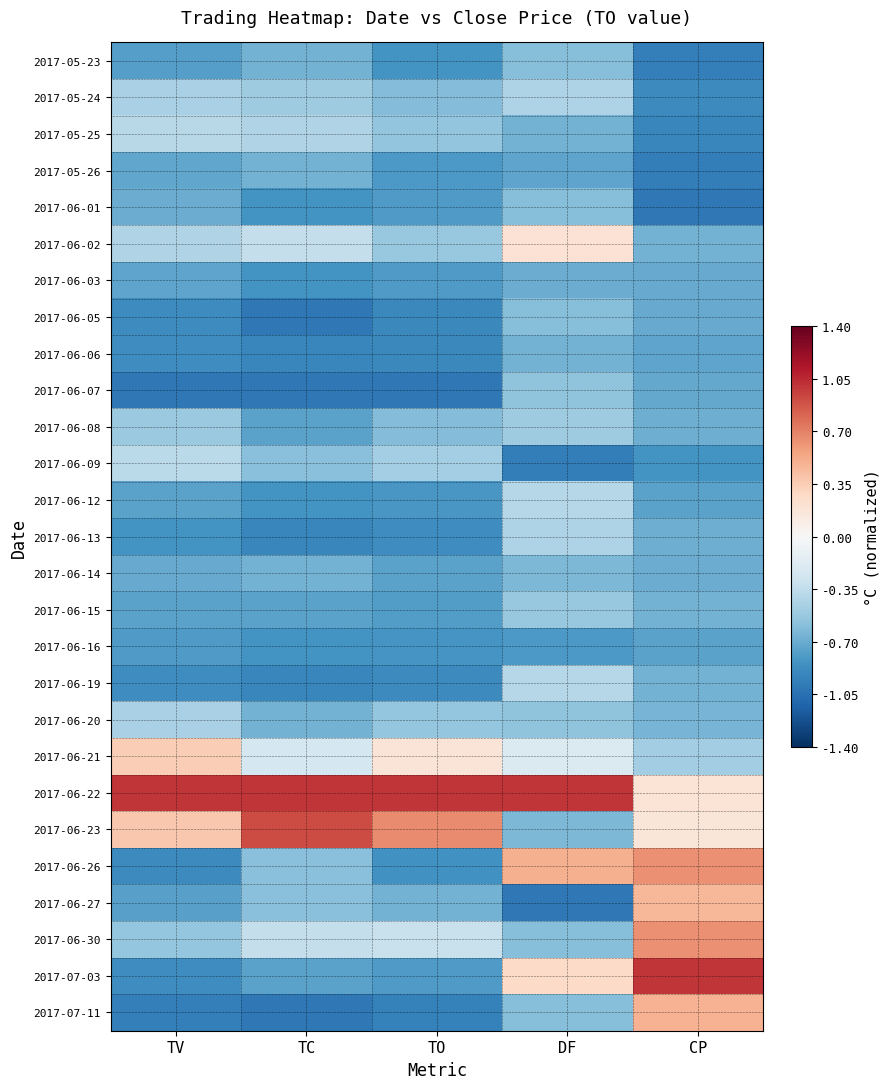

Reading left to right, list all the values displayed in this chart.

2017-05-23: TV=-0.8	TC=-0.7	TO=-0.8	DF=-0.6	CP=-1.0
2017-05-24: TV=-0.5	TC=-0.5	TO=-0.6	DF=-0.4	CP=-0.9
2017-05-25: TV=-0.4	TC=-0.4	TO=-0.6	DF=-0.7	CP=-0.9
2017-05-26: TV=-0.7	TC=-0.7	TO=-0.8	DF=-0.7	CP=-1.0
2017-06-01: TV=-0.7	TC=-0.8	TO=-0.8	DF=-0.6	CP=-1.0
2017-06-02: TV=-0.4	TC=-0.3	TO=-0.5	DF=0.2	CP=-0.7
2017-06-03: TV=-0.7	TC=-0.8	TO=-0.8	DF=-0.7	CP=-0.7
2017-06-05: TV=-0.9	TC=-1.0	TO=-0.9	DF=-0.6	CP=-0.7
2017-06-06: TV=-0.9	TC=-0.9	TO=-0.9	DF=-0.7	CP=-0.7
2017-06-07: TV=-1.0	TC=-1.0	TO=-1.0	DF=-0.6	CP=-0.7
2017-06-08: TV=-0.5	TC=-0.8	TO=-0.6	DF=-0.5	CP=-0.7
2017-06-09: TV=-0.4	TC=-0.6	TO=-0.5	DF=-1.0	CP=-0.8
2017-06-12: TV=-0.8	TC=-0.8	TO=-0.8	DF=-0.4	CP=-0.7
2017-06-13: TV=-0.8	TC=-0.9	TO=-0.9	DF=-0.4	CP=-0.7
2017-06-14: TV=-0.7	TC=-0.7	TO=-0.8	DF=-0.6	CP=-0.7
2017-06-15: TV=-0.8	TC=-0.8	TO=-0.8	DF=-0.5	CP=-0.7
2017-06-16: TV=-0.8	TC=-0.8	TO=-0.8	DF=-0.8	CP=-0.7
2017-06-19: TV=-0.9	TC=-0.9	TO=-0.9	DF=-0.4	CP=-0.7
2017-06-20: TV=-0.5	TC=-0.7	TO=-0.5	DF=-0.6	CP=-0.7
2017-06-21: TV=0.3	TC=-0.2	TO=0.2	DF=-0.2	CP=-0.5
2017-06-22: TV=1.0	TC=1.0	TO=1.0	DF=1.0	CP=0.2
2017-06-23: TV=0.4	TC=0.9	TO=0.7	DF=-0.6	CP=0.2
2017-06-26: TV=-0.9	TC=-0.6	TO=-0.8	DF=0.5	CP=0.6
2017-06-27: TV=-0.8	TC=-0.6	TO=-0.7	DF=-1.0	CP=0.5
2017-06-30: TV=-0.5	TC=-0.3	TO=-0.3	DF=-0.6	CP=0.6
2017-07-03: TV=-0.9	TC=-0.8	TO=-0.8	DF=0.3	CP=1.0
2017-07-11: TV=-1.0	TC=-1.0	TO=-0.9	DF=-0.6	CP=0.5